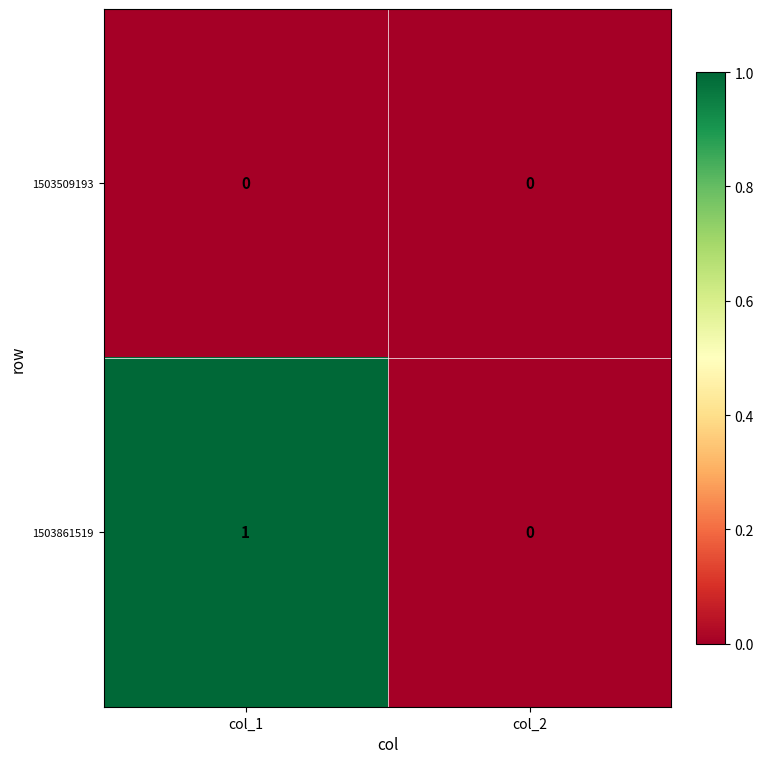

Is the value of 1503509193 at col_2 greater than the value of 1503861519 at col_1?

No